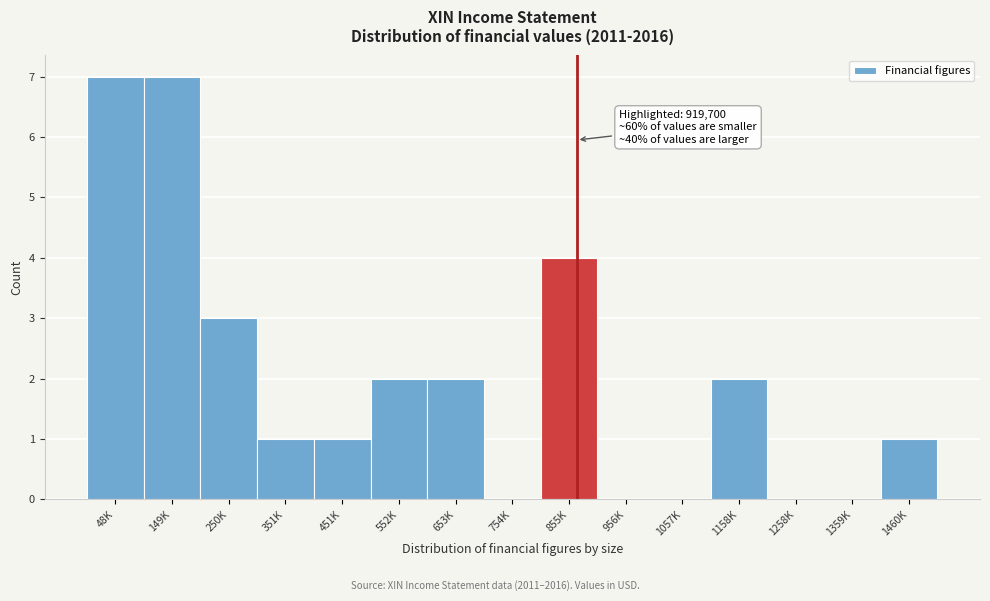

Reading right to left, what are all the values shown in this chart?

1460K=1	1359K=0	1258K=0	1158K=2	1057K=0	956K=0	855K=4	754K=0	653K=2	552K=2	451K=1	351K=1	250K=3	149K=7	48K=7